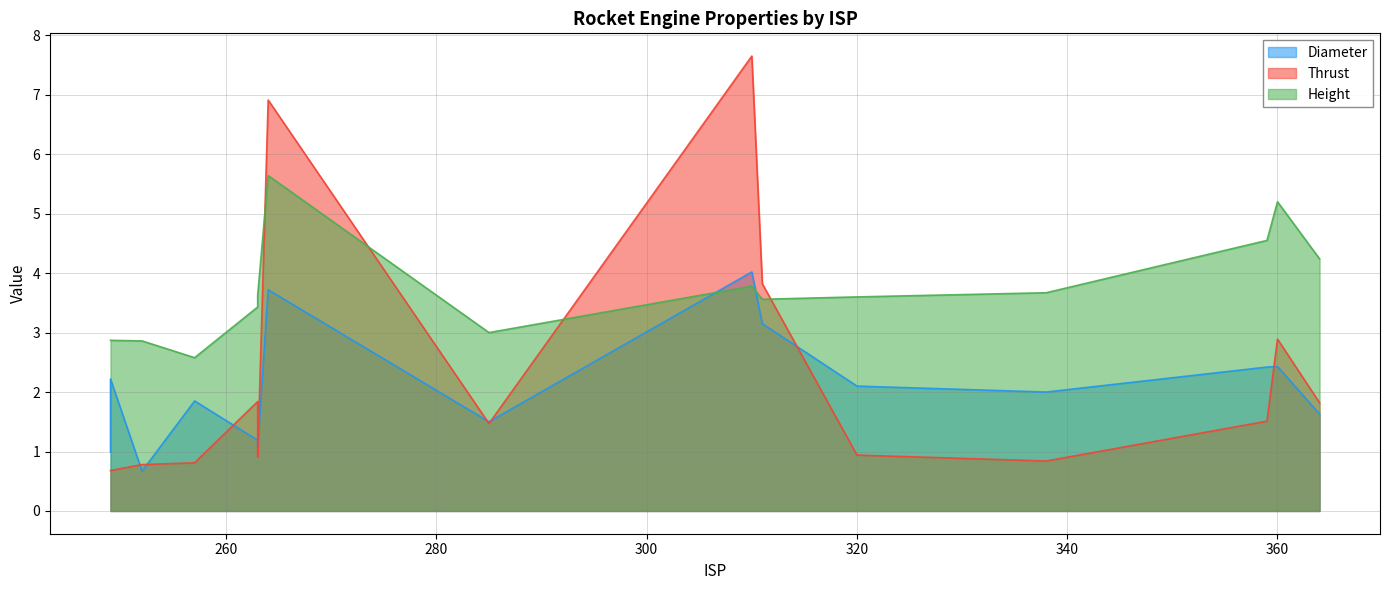

Which label corresponds to the largest value in the chart?

RD-170